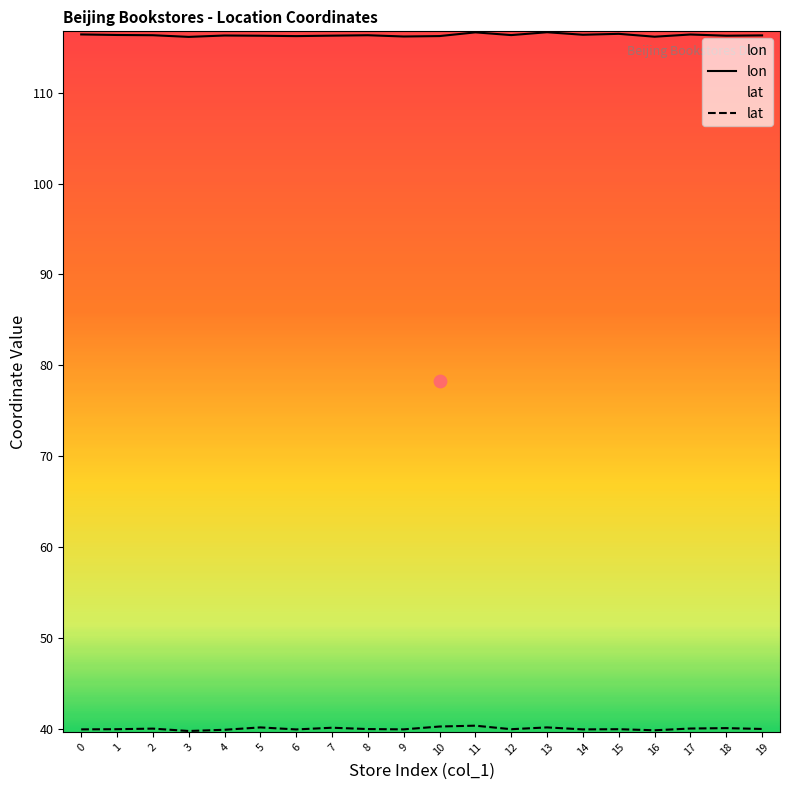

At how many categories does at least one series exceed 108?

20